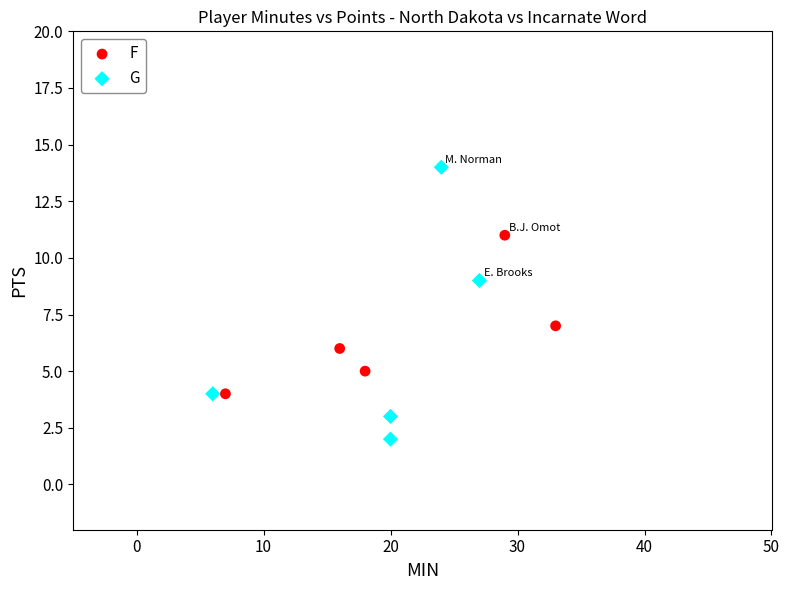

Which series reaches the minimum Y coordinate?

G